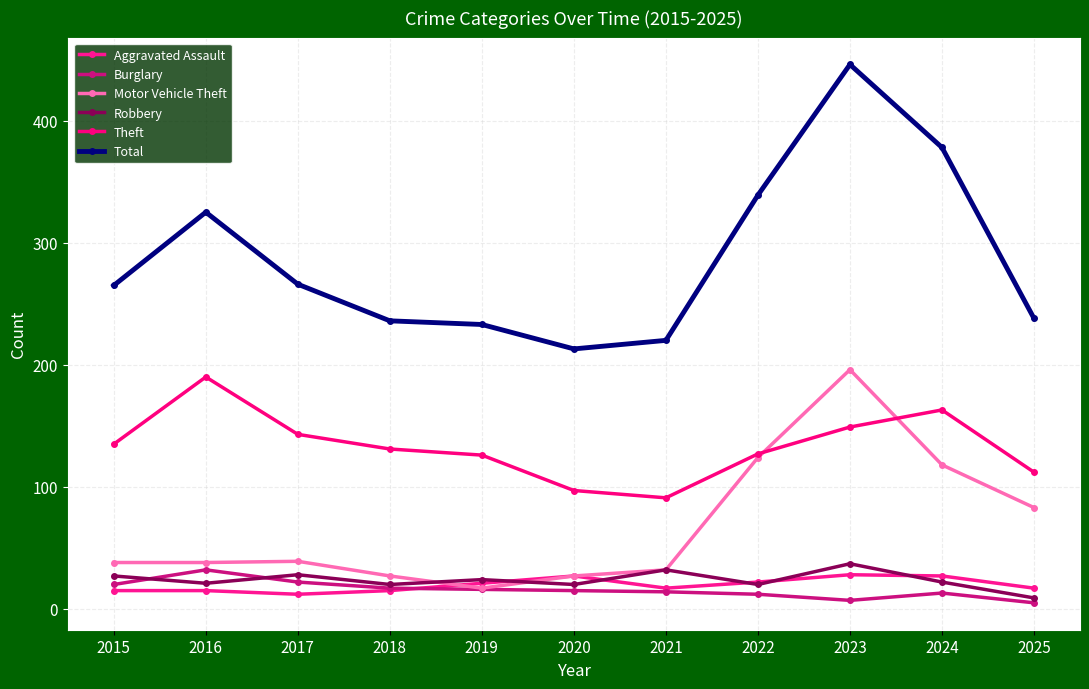

What is the maximum value for Motor Vehicle Theft?

196